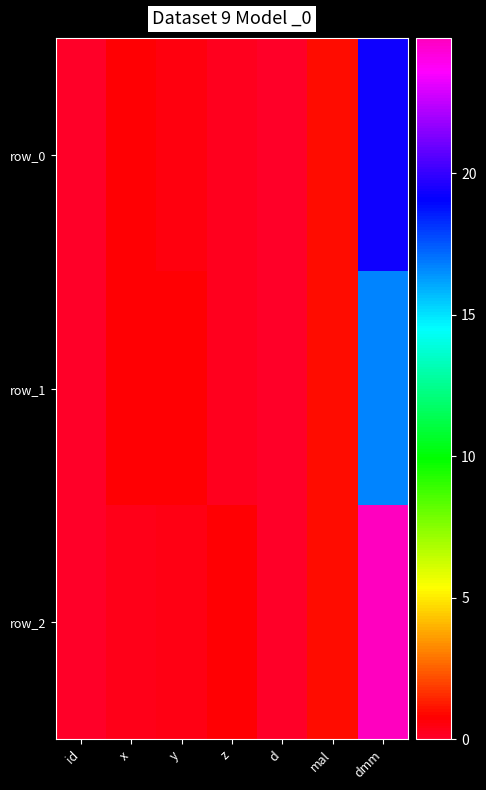

At which category is the sum across all series the highest?

dmm